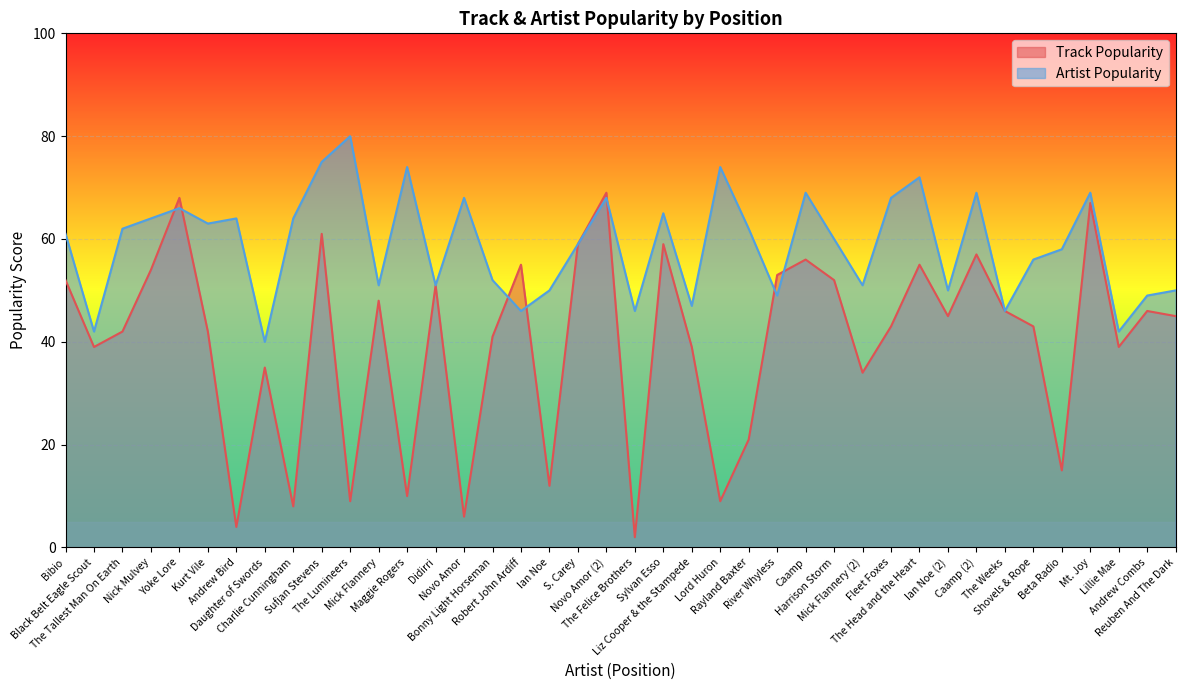

What is the greatest value displayed?

80